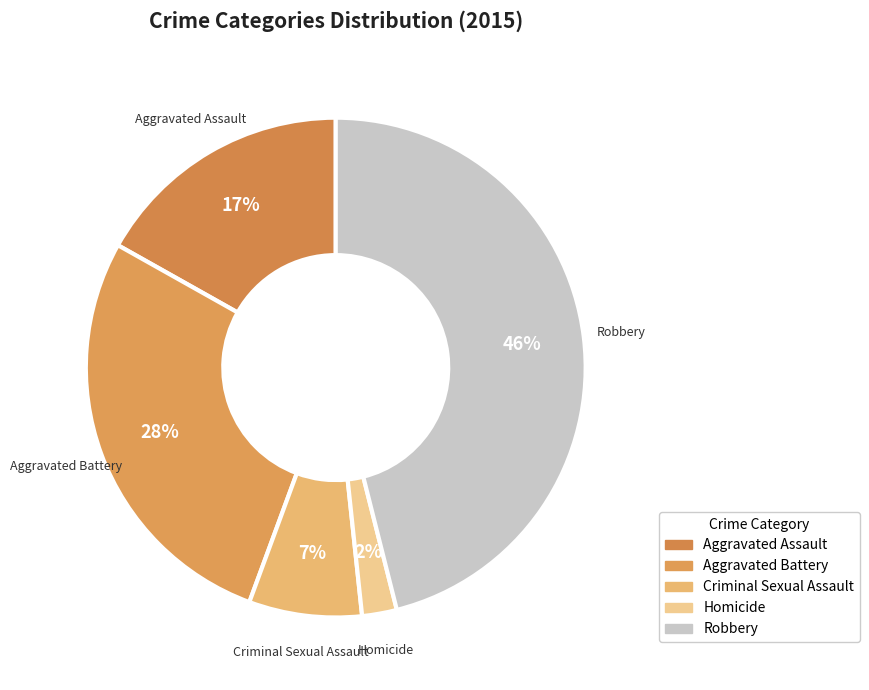

What is the ratio of the value at Criminal Sexual Assault to the value at Aggravated Assault?

0.4